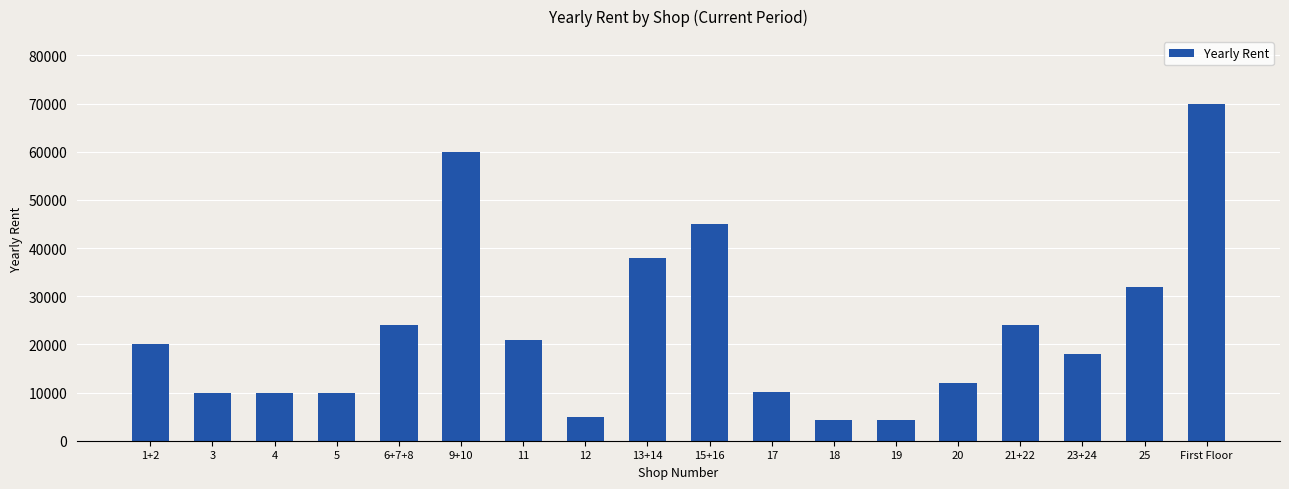

The value at 12 is 1955.9. True or false?

False